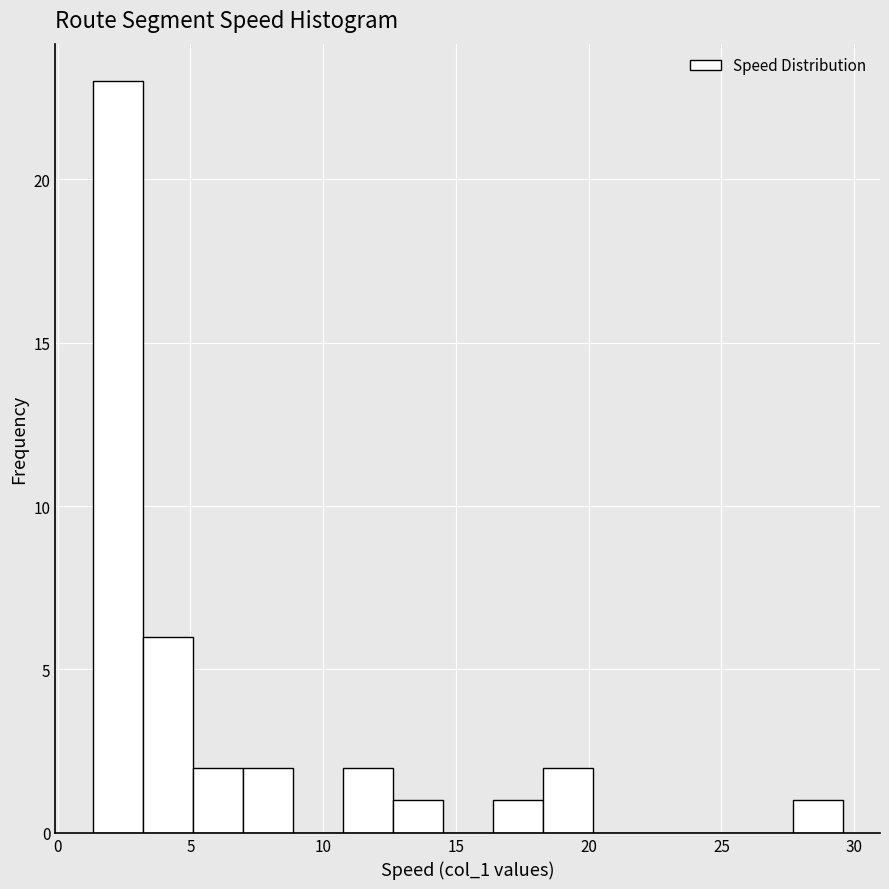

Read against the x-axis, roughly where is the centre of the tallest bar?

2.5